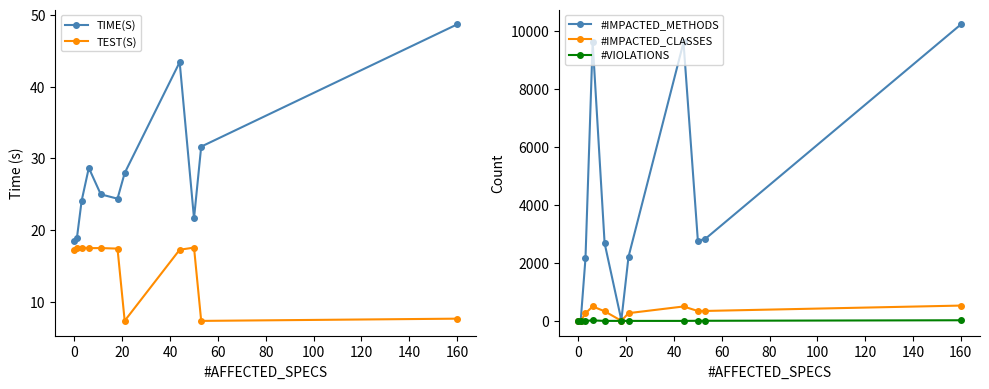

True or false: TIME(S) and TEST(S) cross at least once.

False